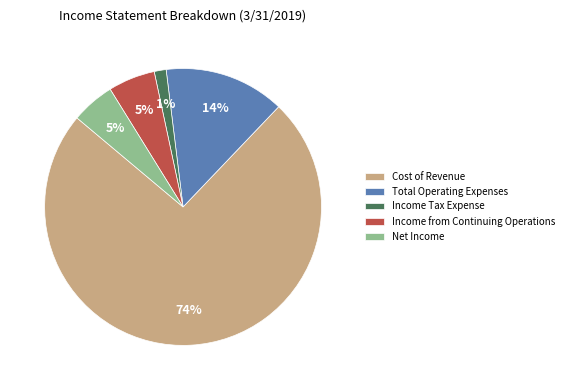

To the nearest percent, what is the combined percentage of Net Income and Total Operating Expenses?

19%